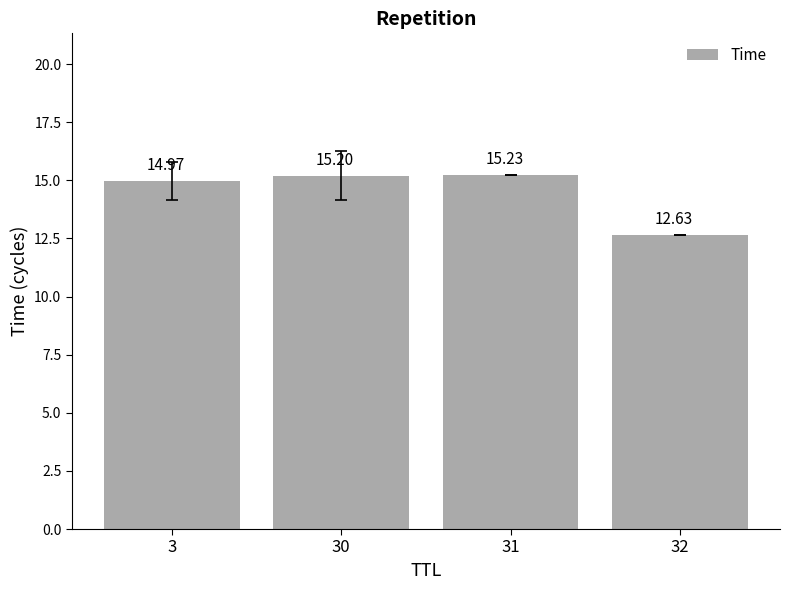

What is the maximum value shown in the chart?

15.2